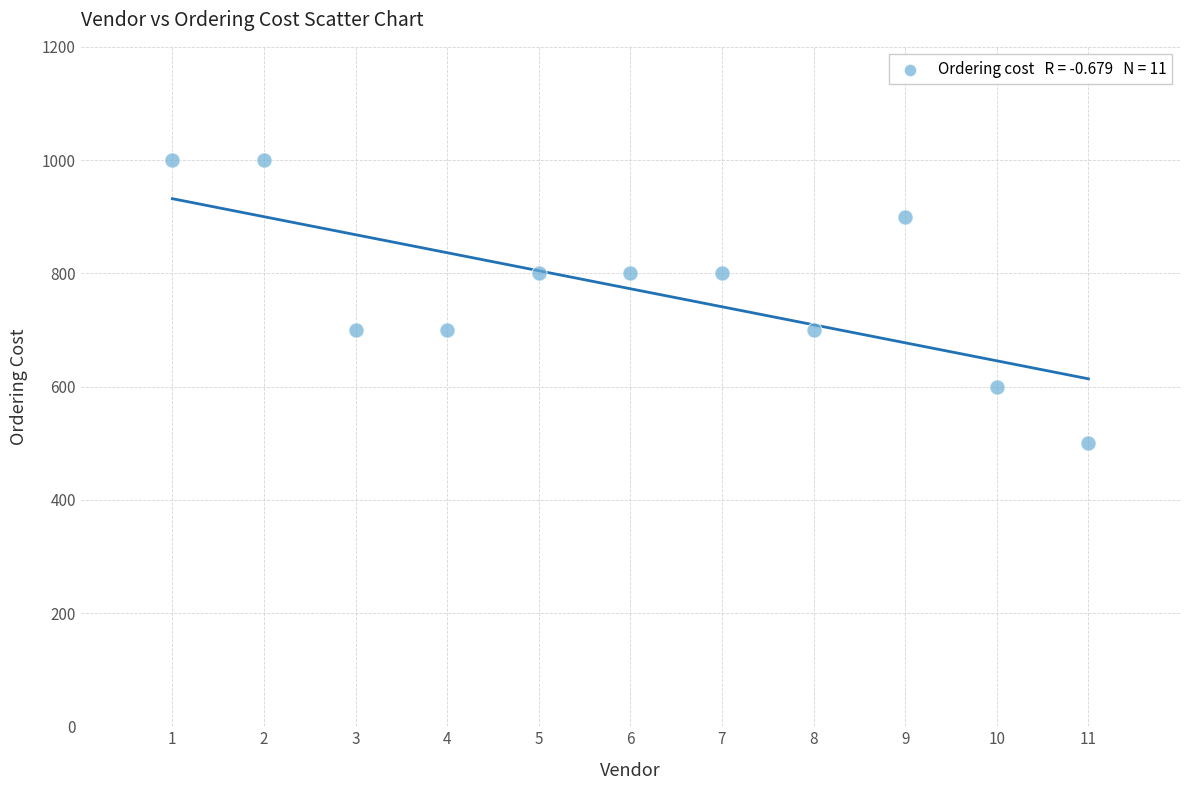

What is the average X value?

6